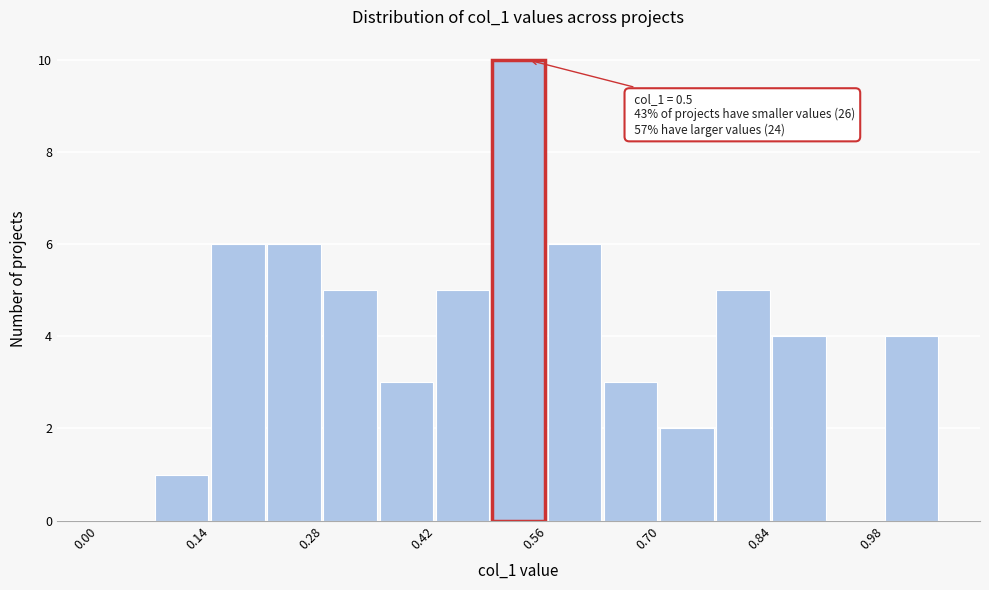

Read against the x-axis, roughly where is the centre of the tallest bar?

0.52